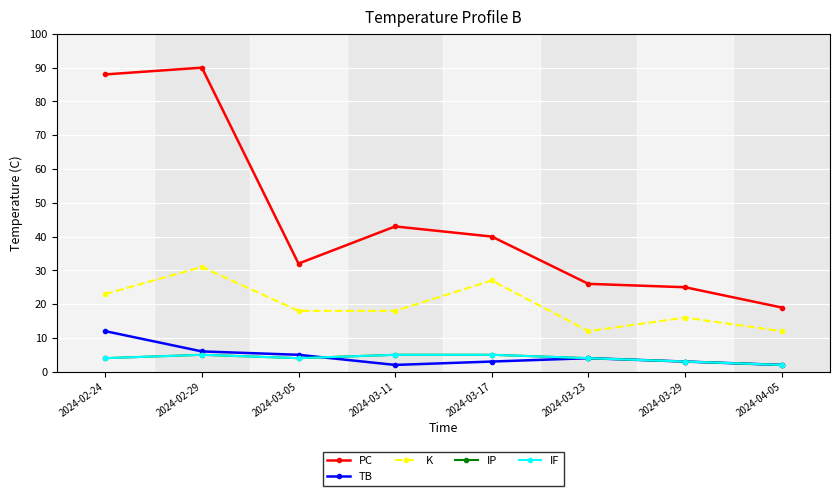

What position from the right is 2024-03-23?

3